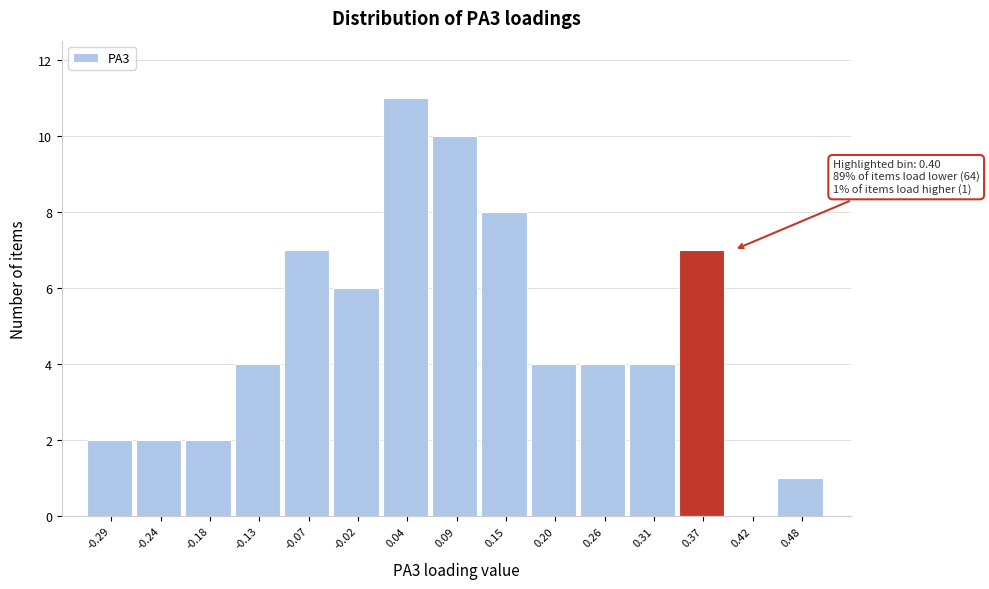

Reading left to right, list all the values displayed in this chart.

-0.29=2	-0.24=2	-0.18=2	-0.13=4	-0.07=7	-0.02=6	0.04=11	0.09=10	0.15=8	0.20=4	0.26=4	0.31=4	0.37=7	0.42=0	0.48=1